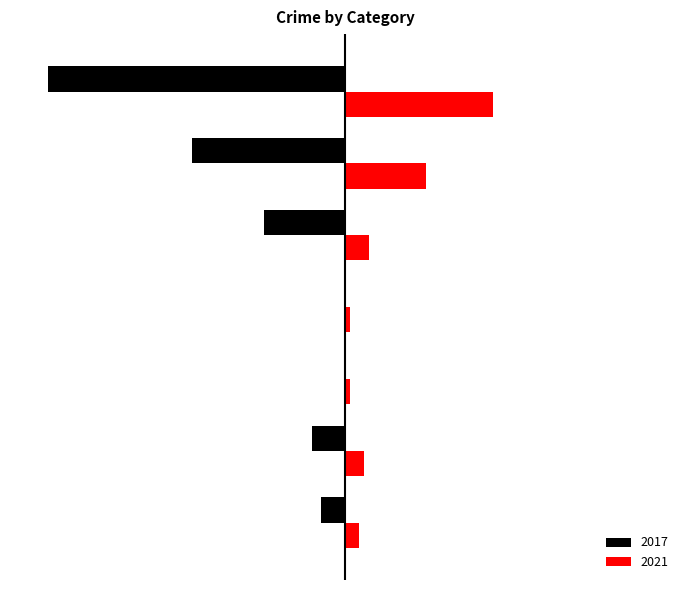

What are all the series names shown in the legend?

2017, 2021